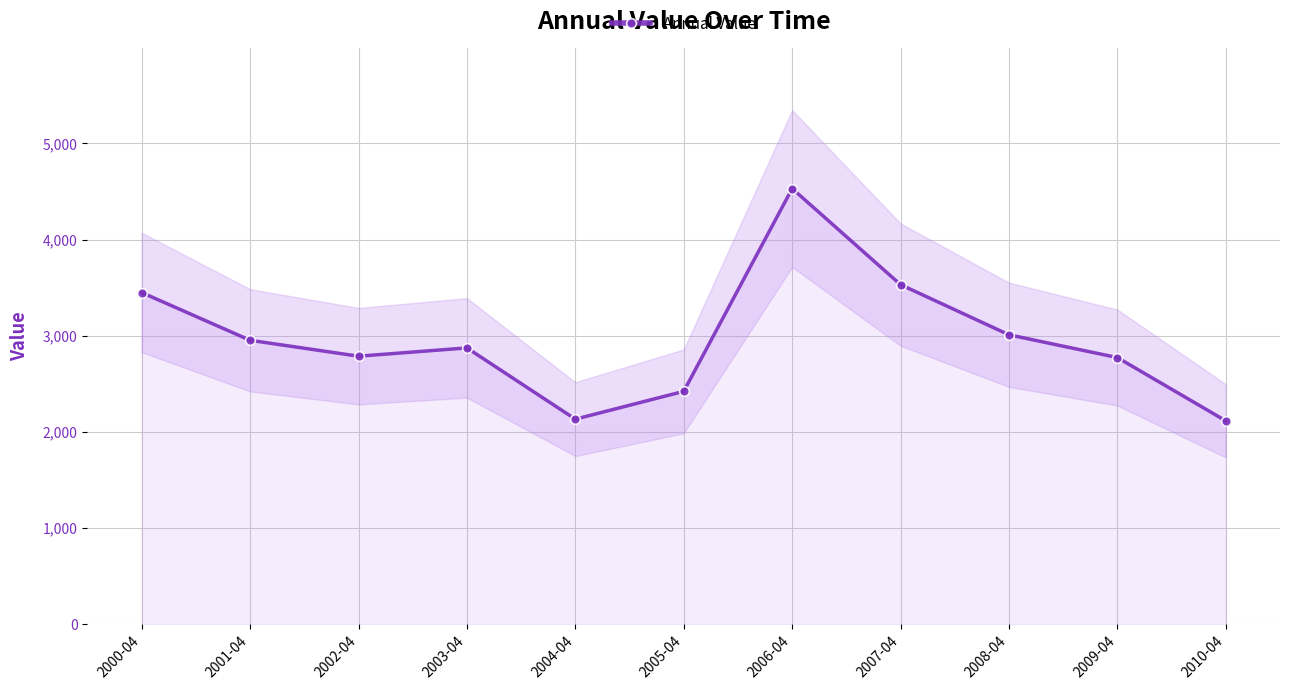

The chart shows a value of 2421.8 at 2005-04. True or false?

True